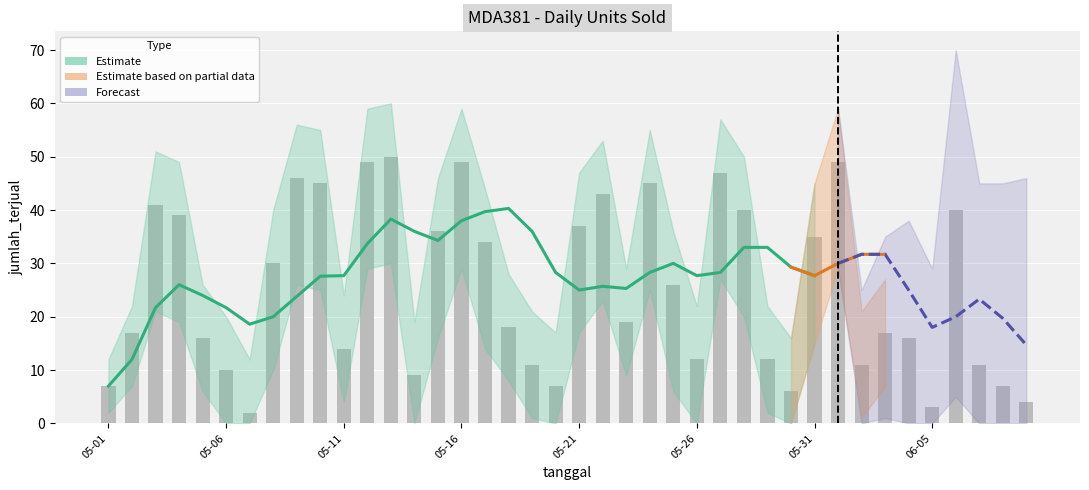

What is the total value across all series at 2024-05-09?

151.8